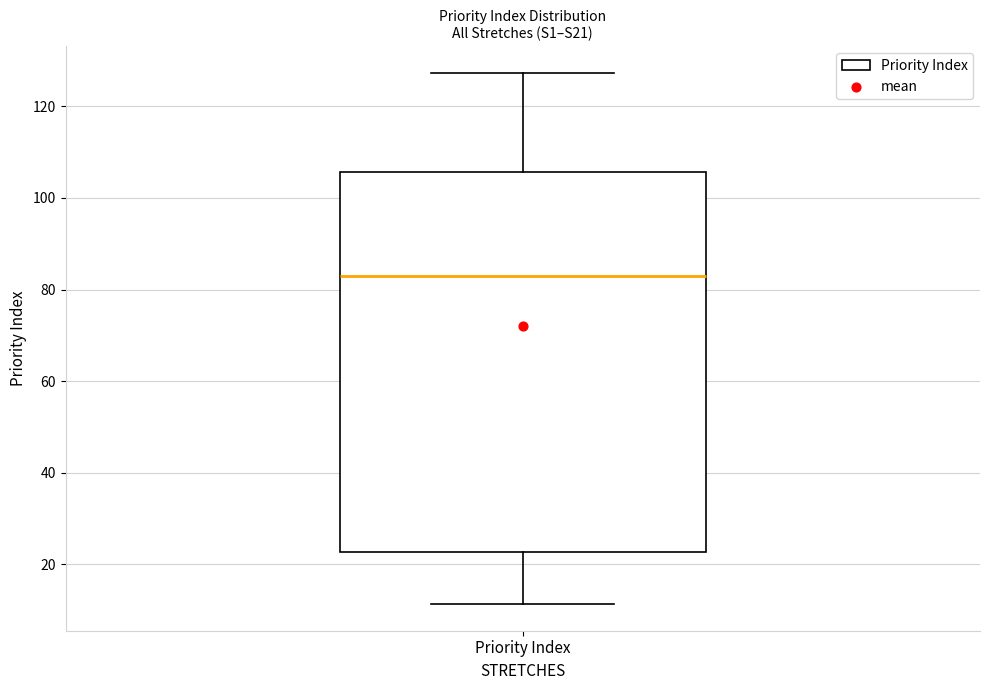

Where does the lower whisker of the box for Priority Index end on the y-axis? The values are not printed on the chart, so give them approximately, as read against the axis.

12